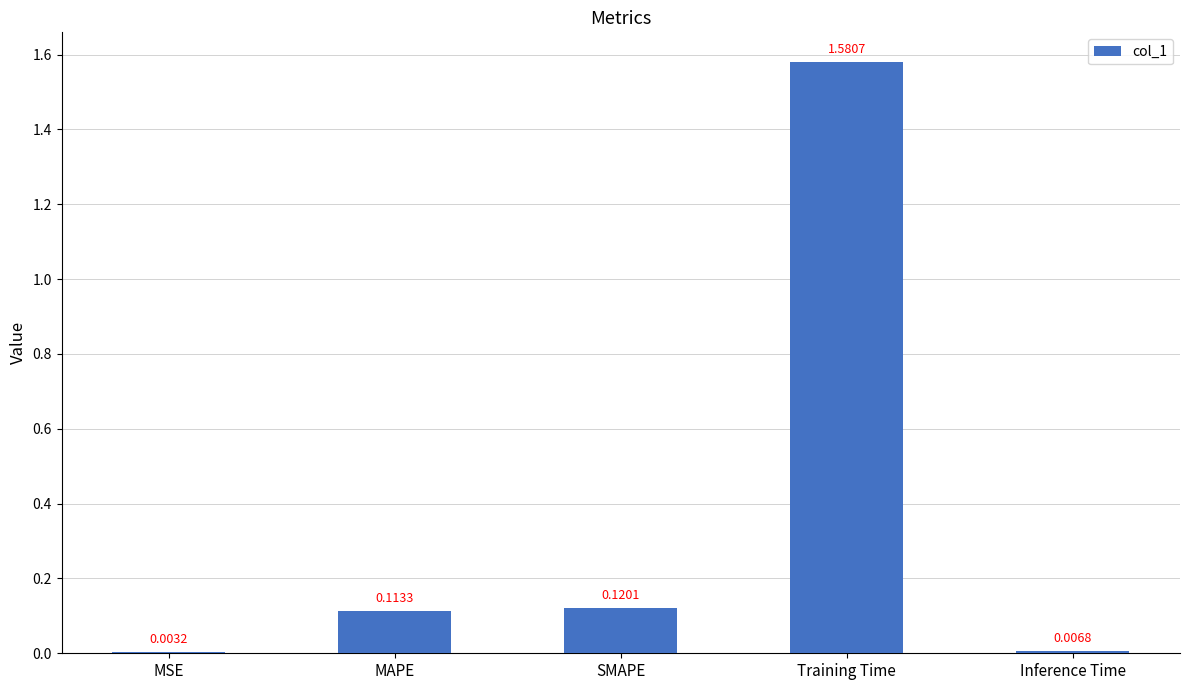

Which has a higher value, MSE or Training Time?

Training Time